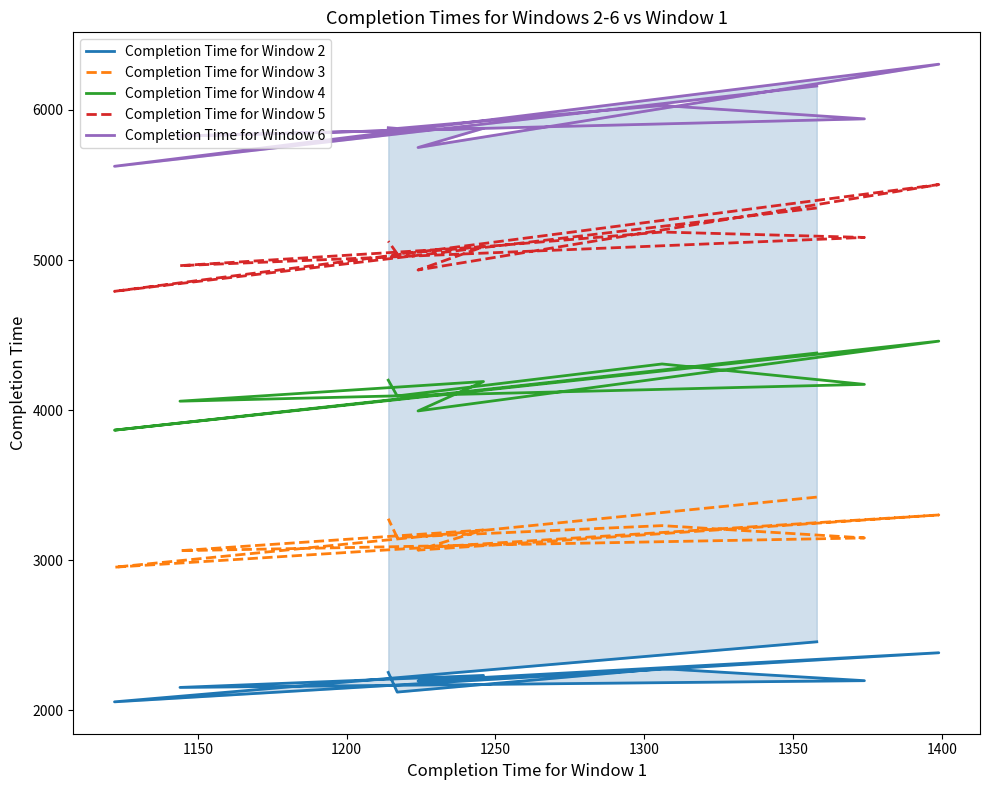

What is the difference between the Completion Time for Window 6 values at 1350 and 1200?

478